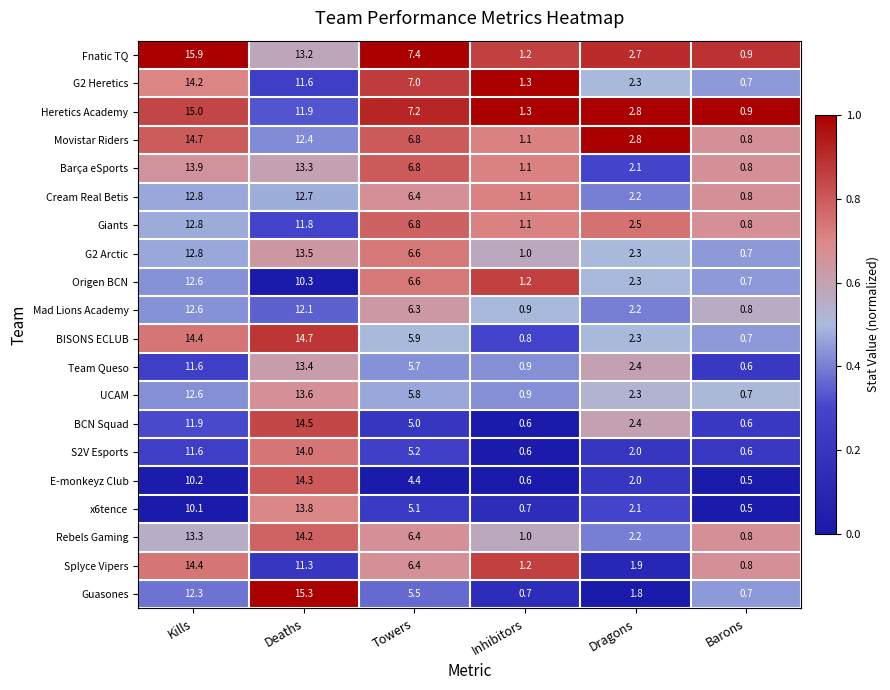

At which label does x6tence first exceed 5?

Kills